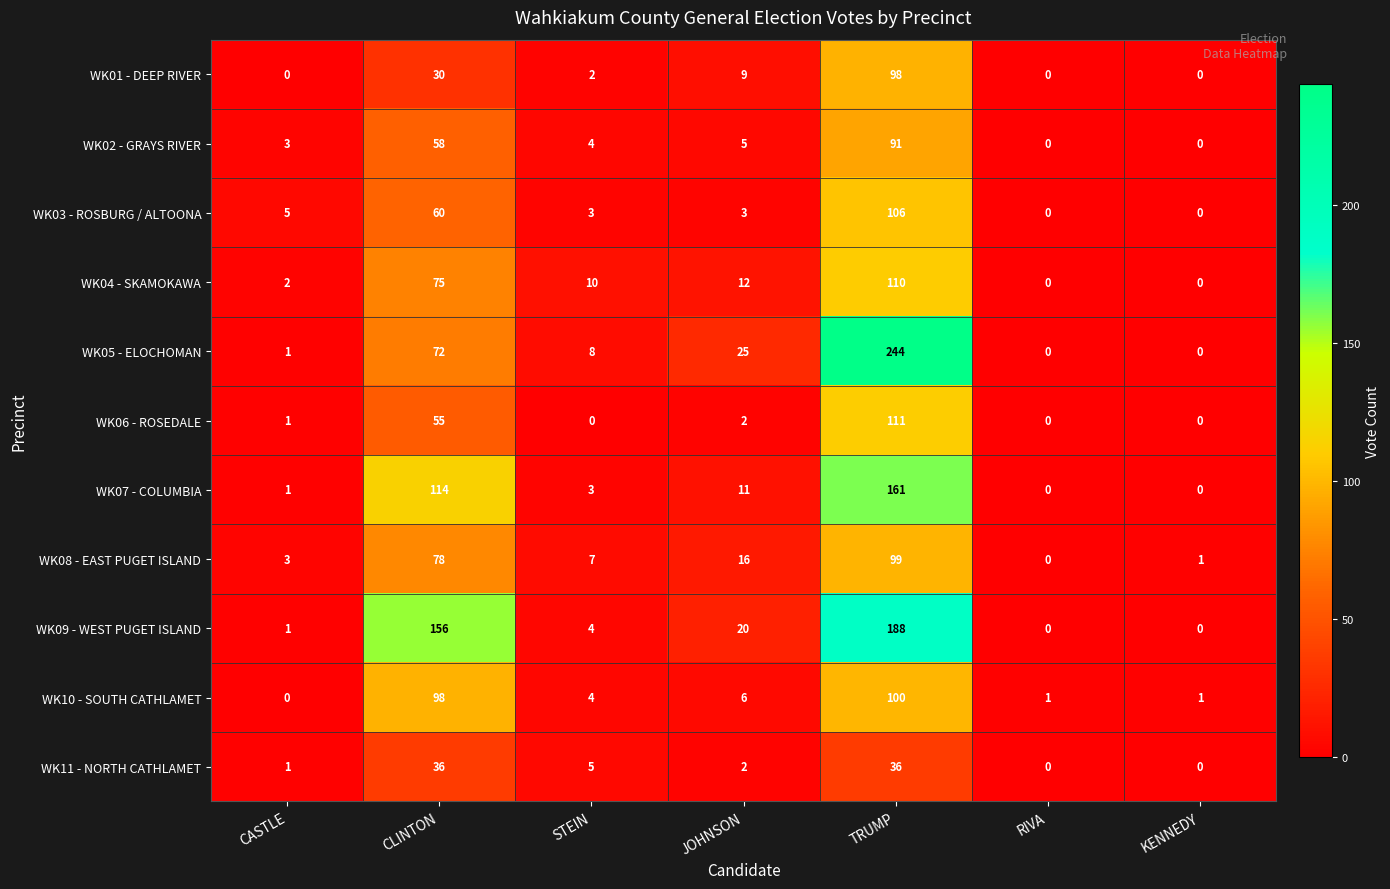

What is the difference between the maximum and minimum values in the WK10 - SOUTH CATHLAMET series?

100